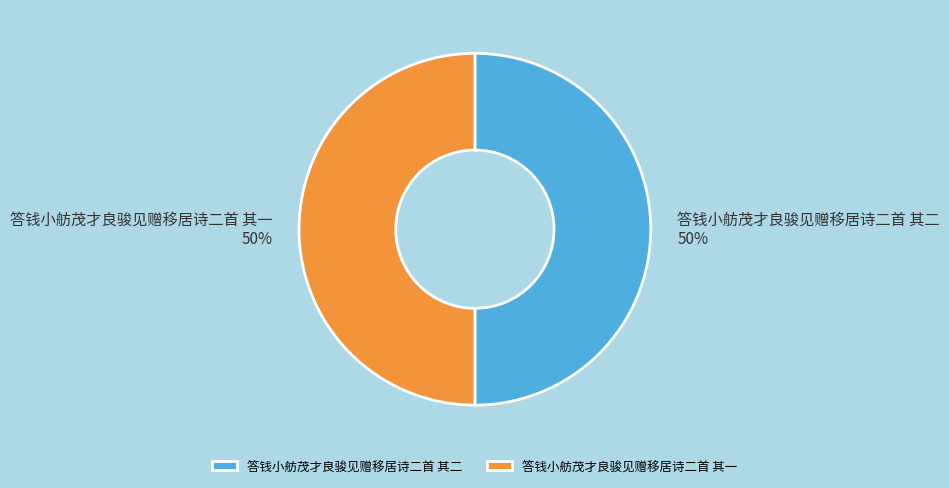

How many segments does this pie chart have?

2